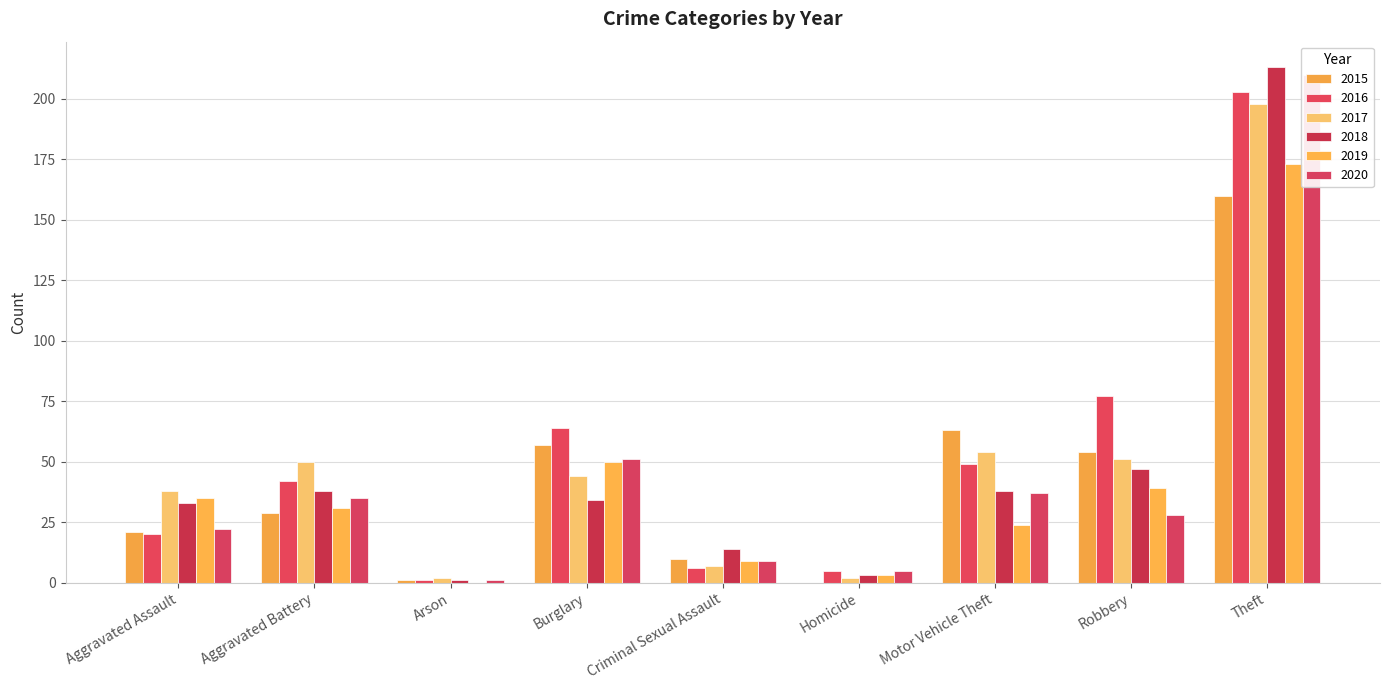

The value of 2017 at Burglary is 44. True or false?

True